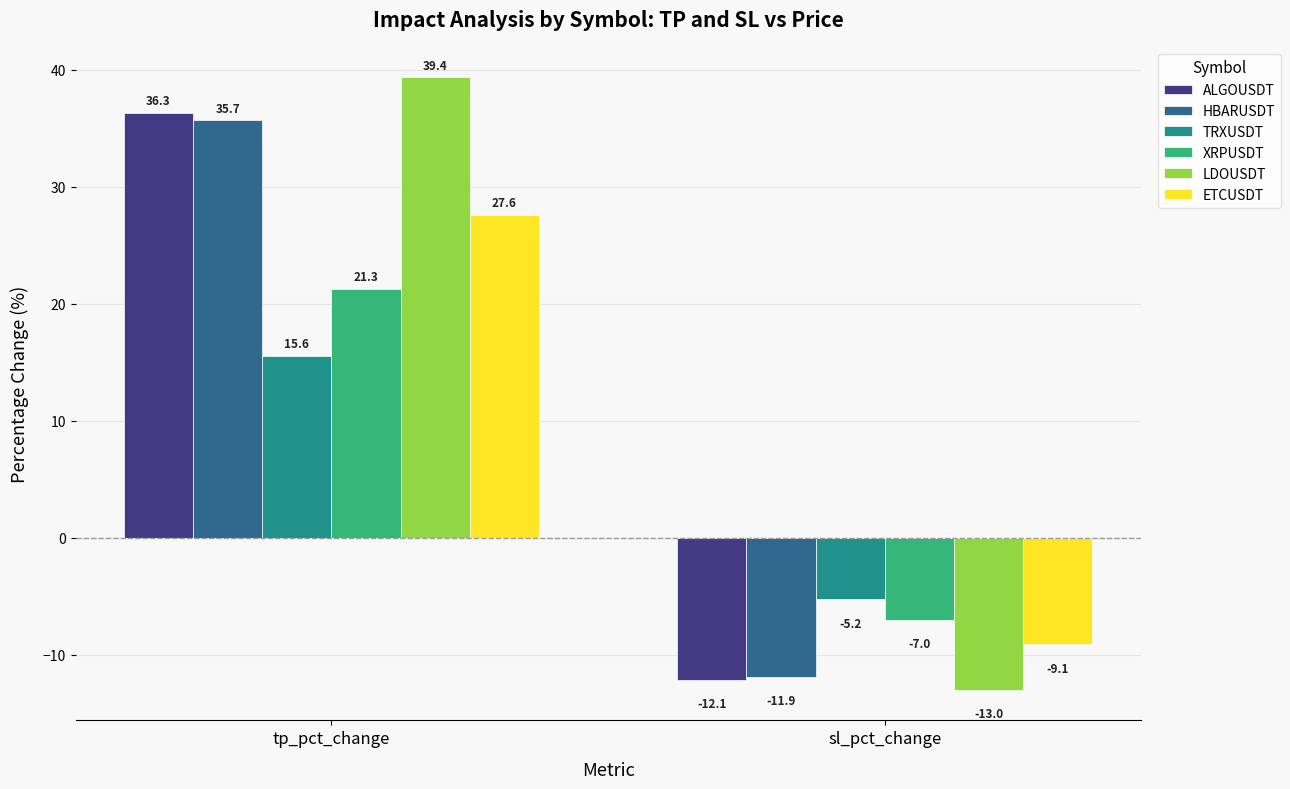

How many bars are there in each group?

6